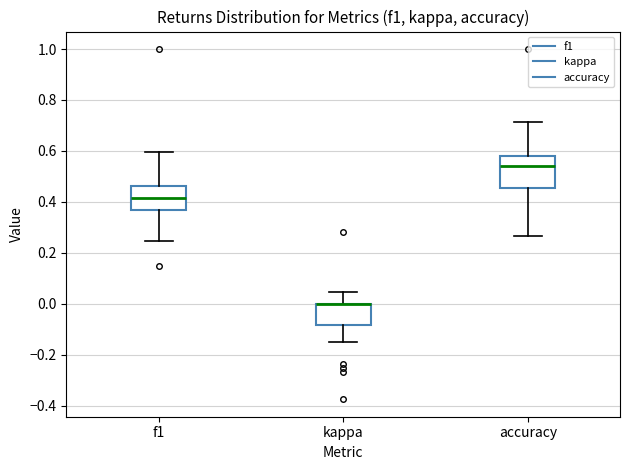

Comparing the boxes themselves (not the whiskers), which one is the tallest?

accuracy